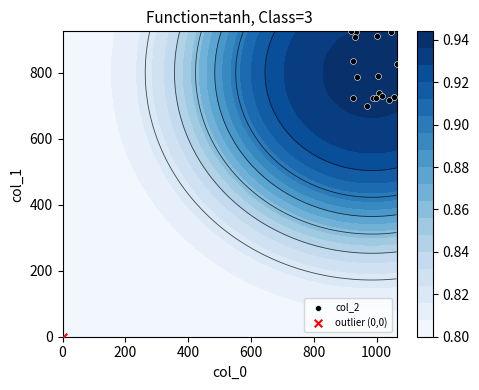

How many data points are above 786?

9